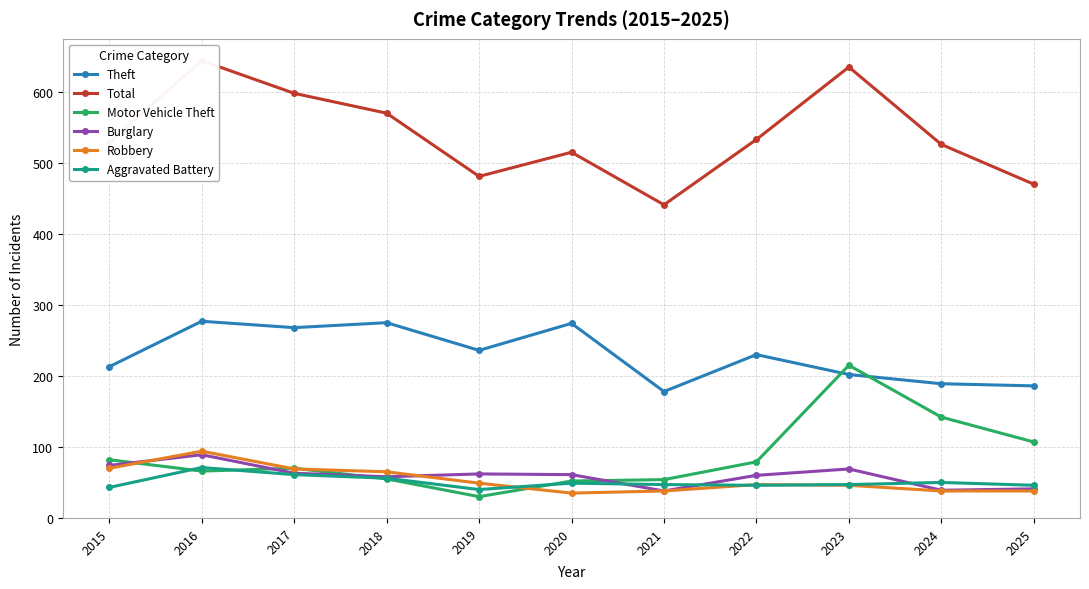

Rank the series at 2021 from lowest to highest value.

Burglary, Robbery, Aggravated Battery, Motor Vehicle Theft, Theft, Total